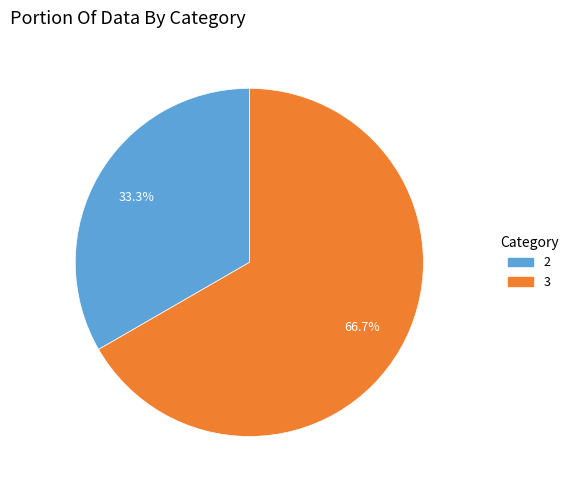

How many slices are in this pie chart?

2